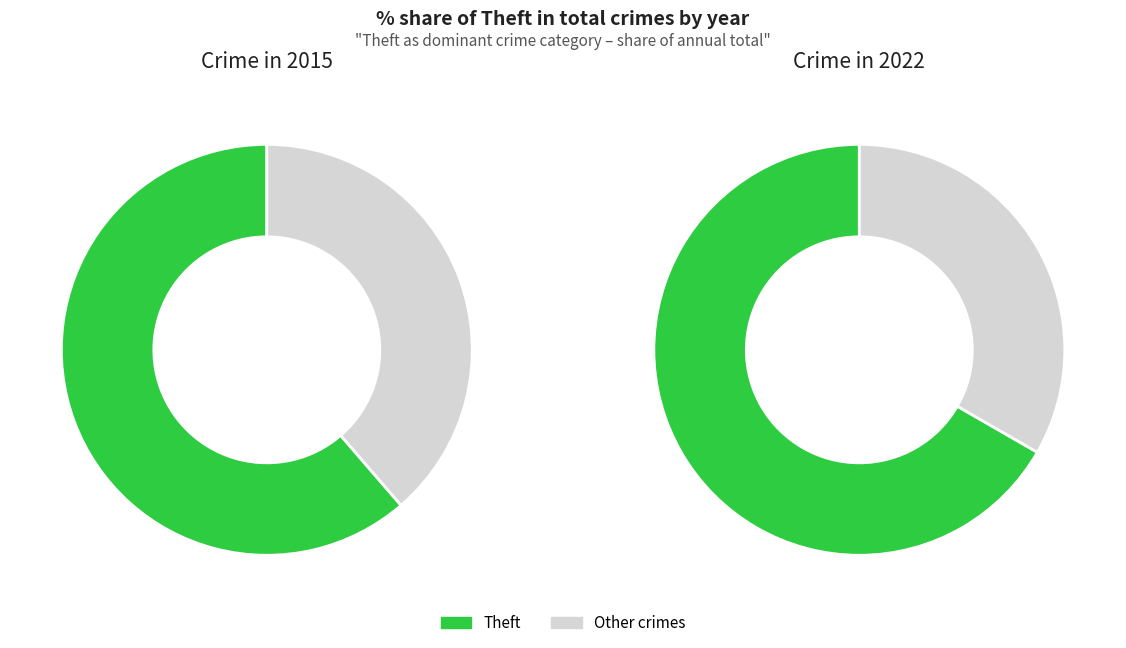

Is Theft the majority of the pie?

Yes